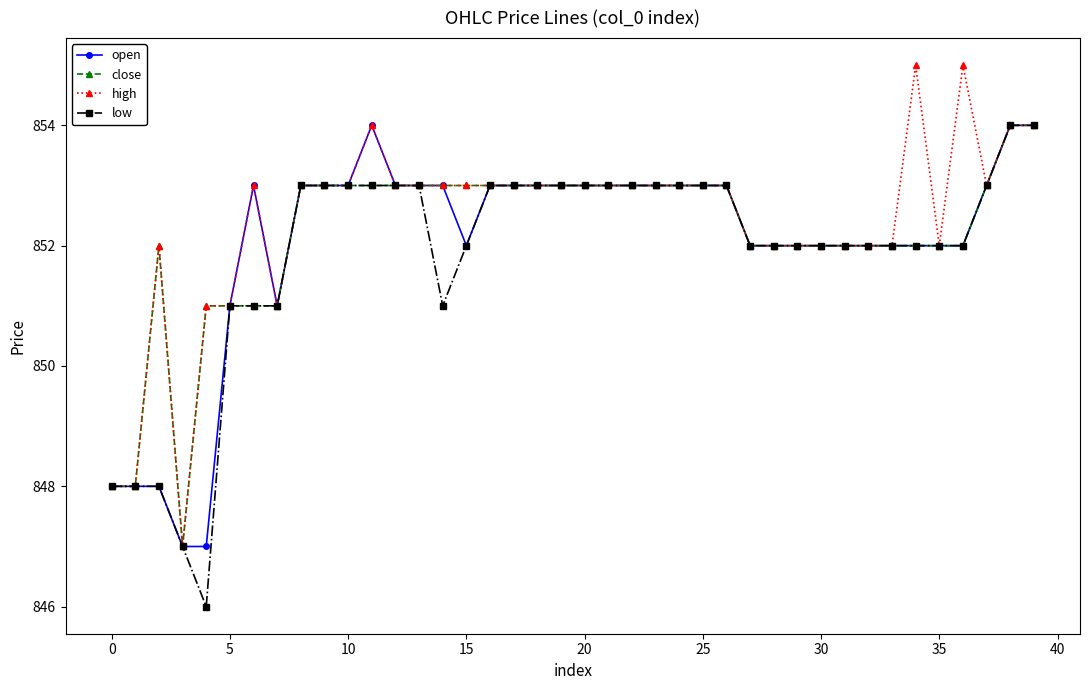

True or false: open has more than 0 points higher than both neighbors.

True